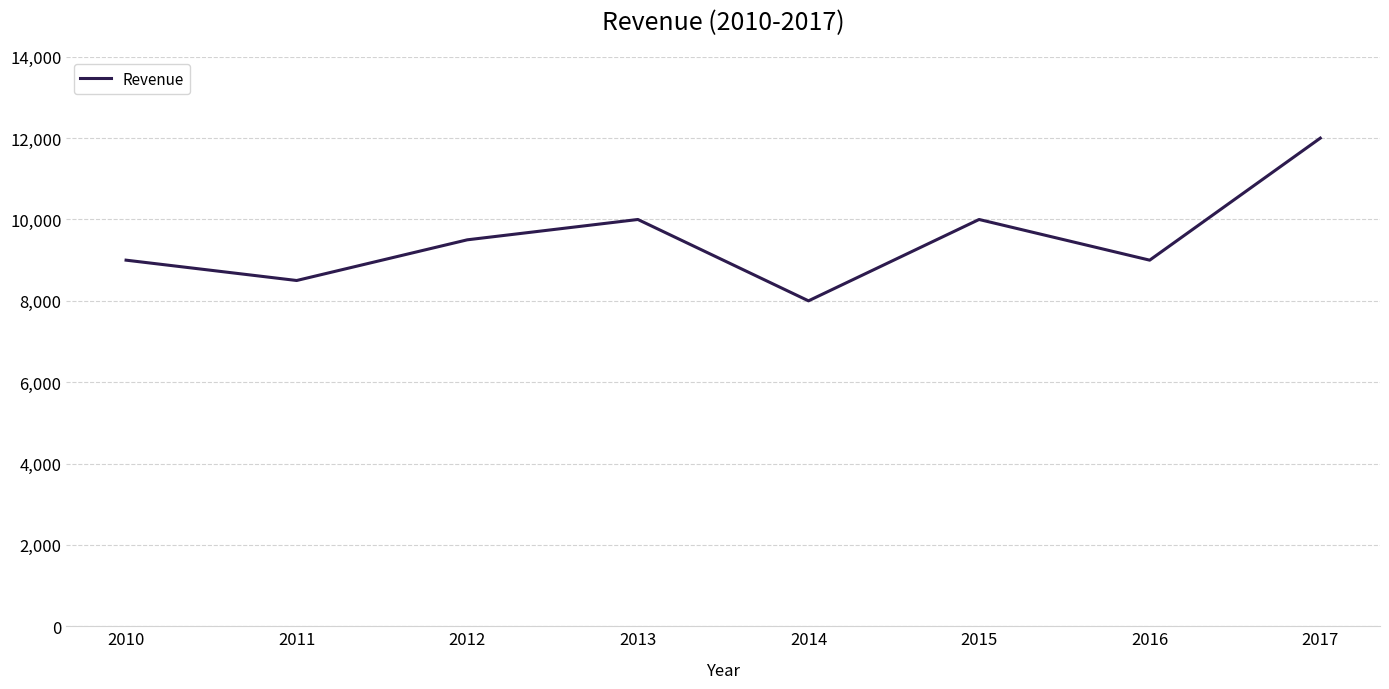

How many series are shown in this chart?

1